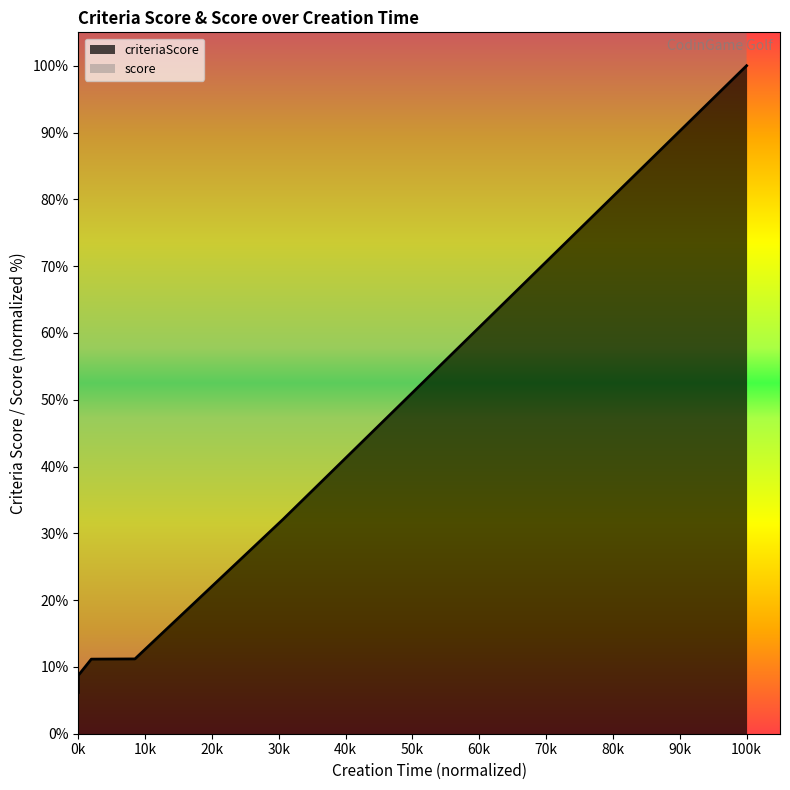

Reading left to right, list all the values displayed in this chart.

6.2	8.7	11.2	11.2	32.1	100.0